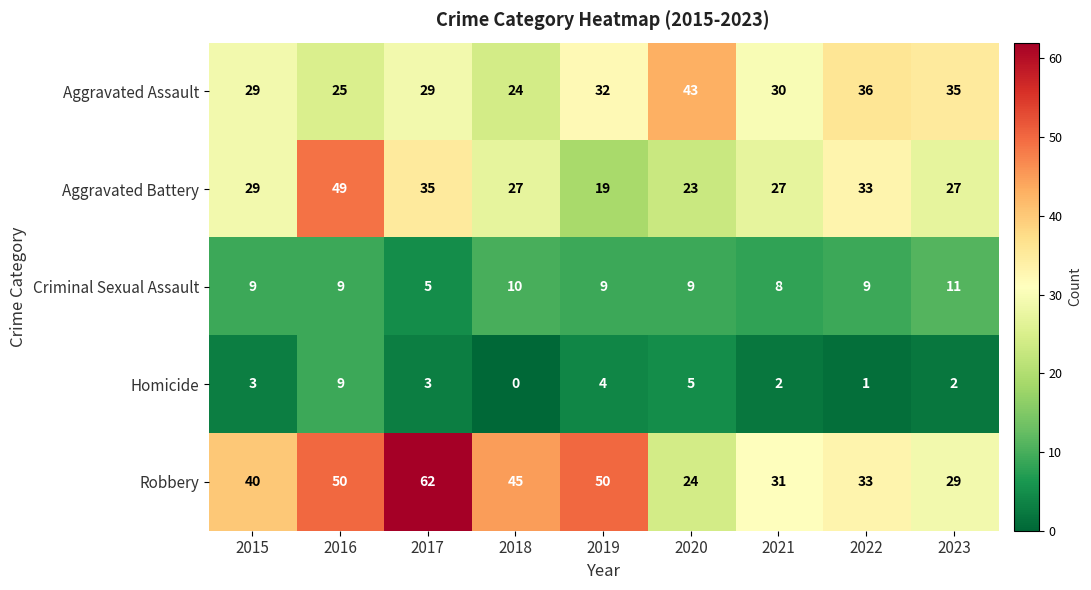

How many values in the Criminal Sexual Assault series are below 9?

2